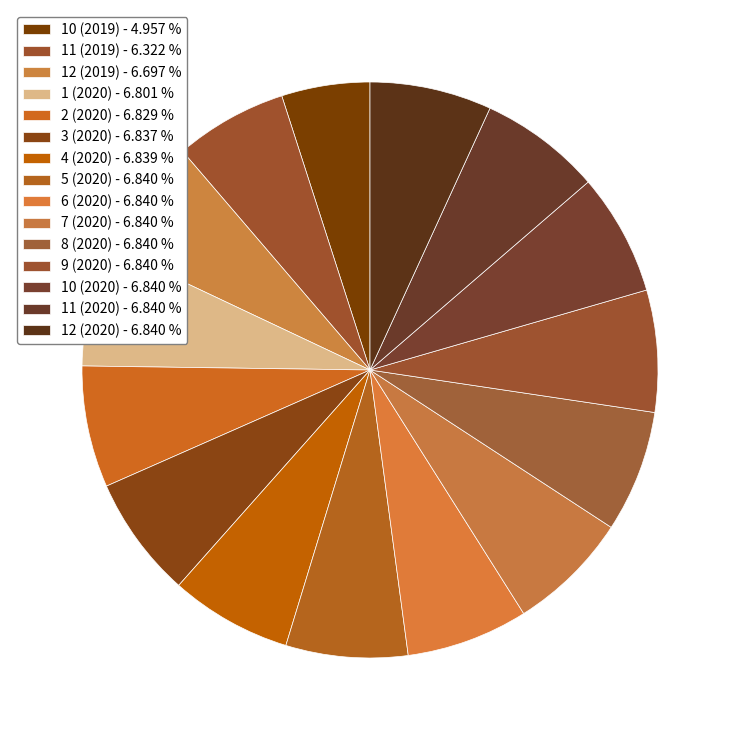

Is the sum of 5 (2020) and 10 (2020) greater than half?

No